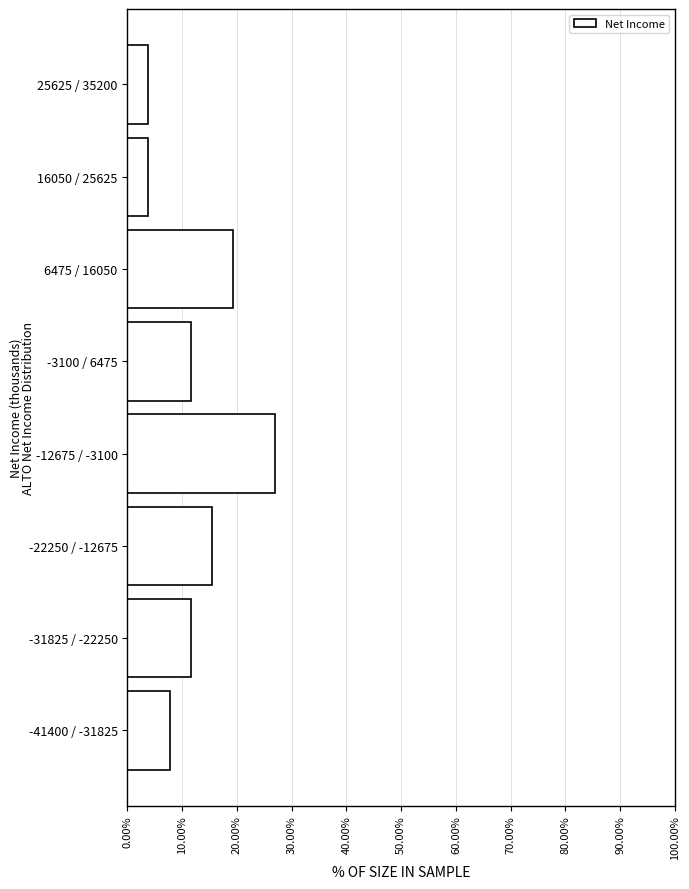

Reading bottom to top, extract all data points from this chart.

-41400 / -31825=7.7	-31825 / -22250=11.5	-22250 / -12675=15.4	-12675 / -3100=26.9	-3100 / 6475=11.5	6475 / 16050=19.2	16050 / 25625=3.8	25625 / 35200=3.8